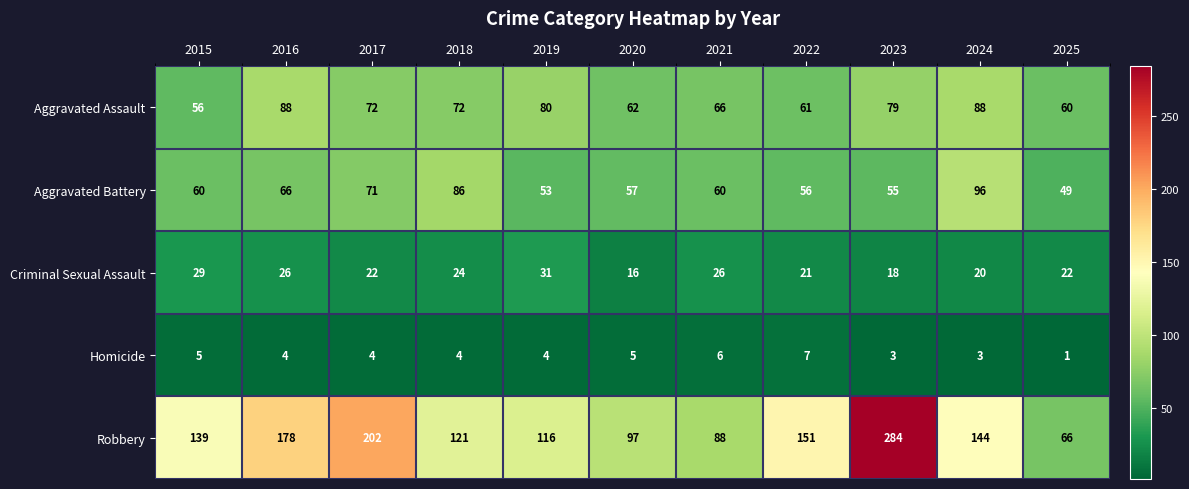

What is the difference between the maximum and minimum values in the Robbery series?

218